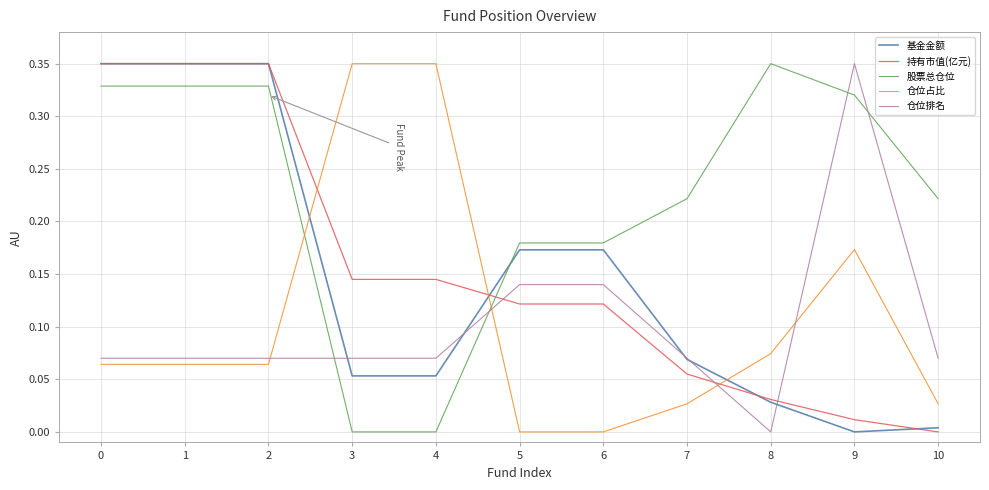

Which series ends up on top after the final intersection of 基金金额 and 仓位占比?

仓位占比